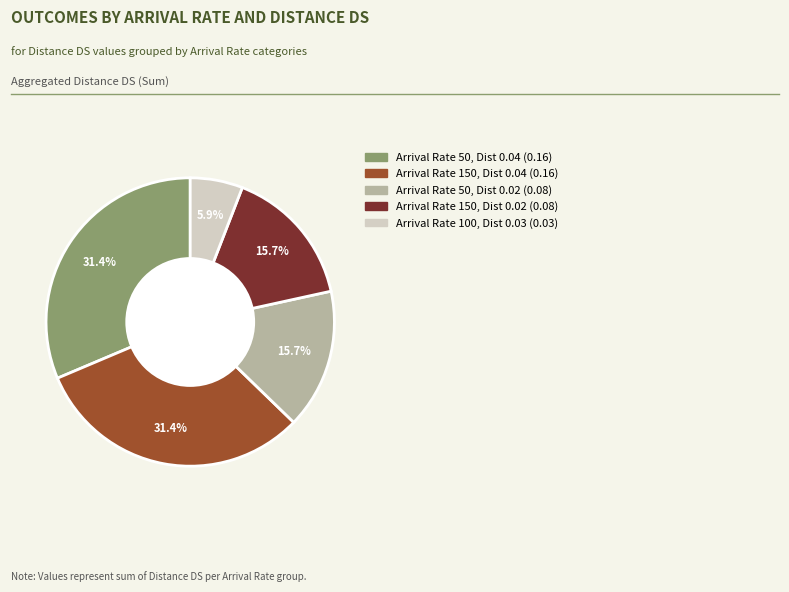

Is there any slice that represents more than half of the pie?

No